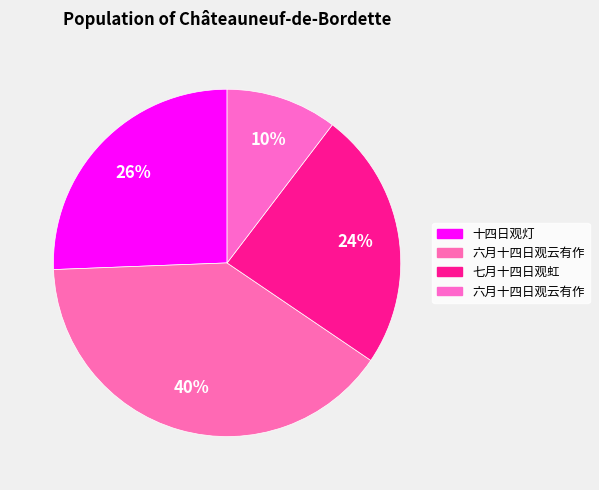

Count the number of slices in the pie.

4